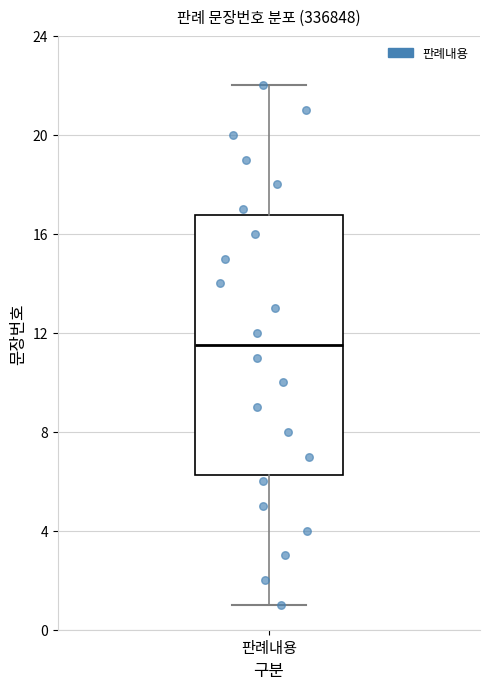

Read this box plot against the y-axis: the position of the median line, the range covered by the box, and the ends of both whiskers. The values are not printed on the chart, so give them approximately, as read against the axis.

median 11.5, box 6.5 to 17.0, whiskers 1.0 to 22.0